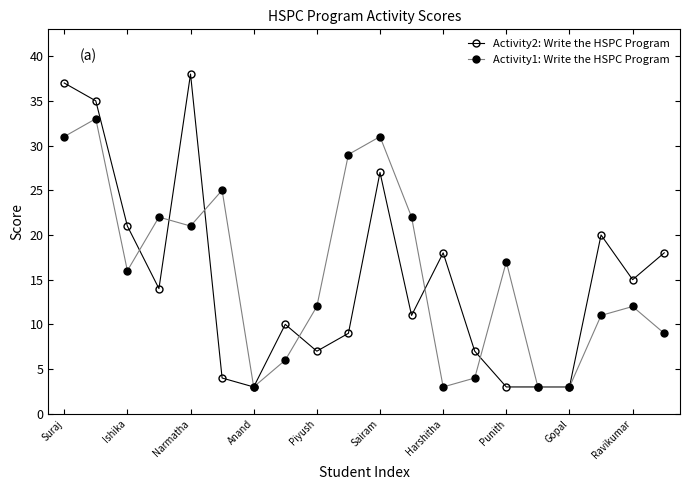

Which series has the largest range (max minus min)?

Activity2: Write the HSPC Program